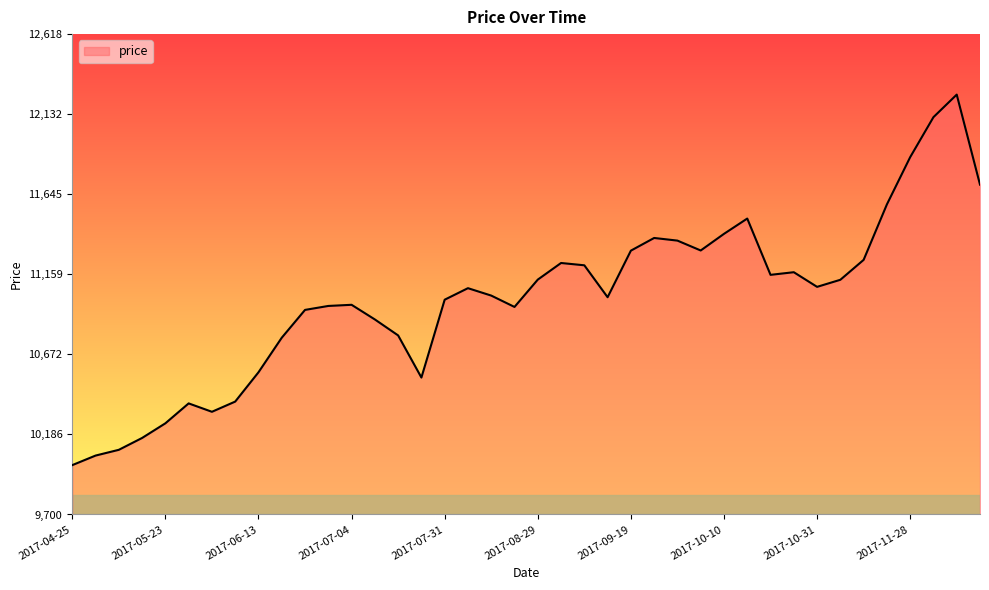

What is the maximum value shown in the chart?

12251